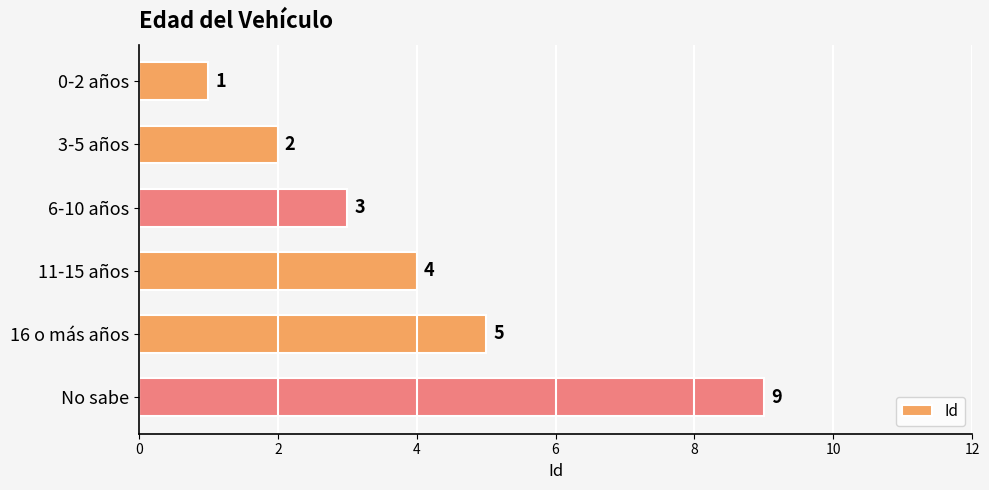

What is the change in value from 11-15 años to 16 o más años?

+1